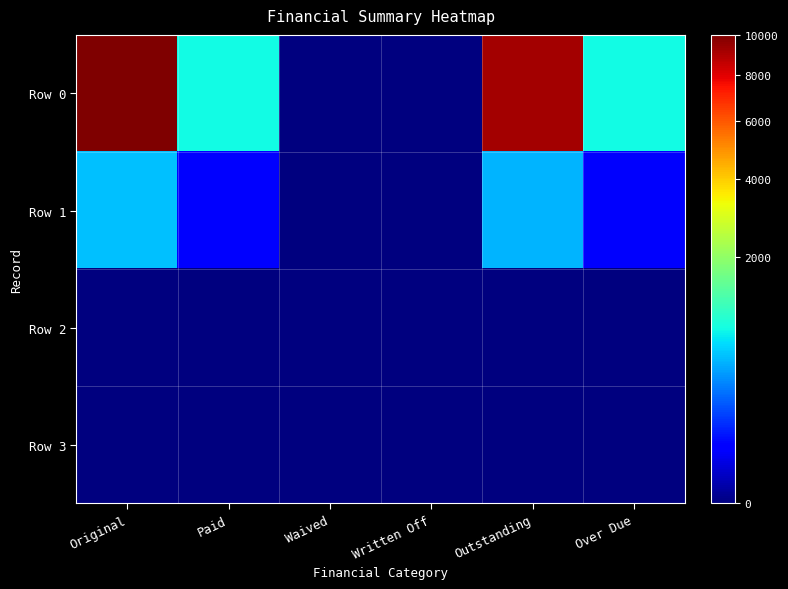

At which category is the sum across all series the highest?

Original